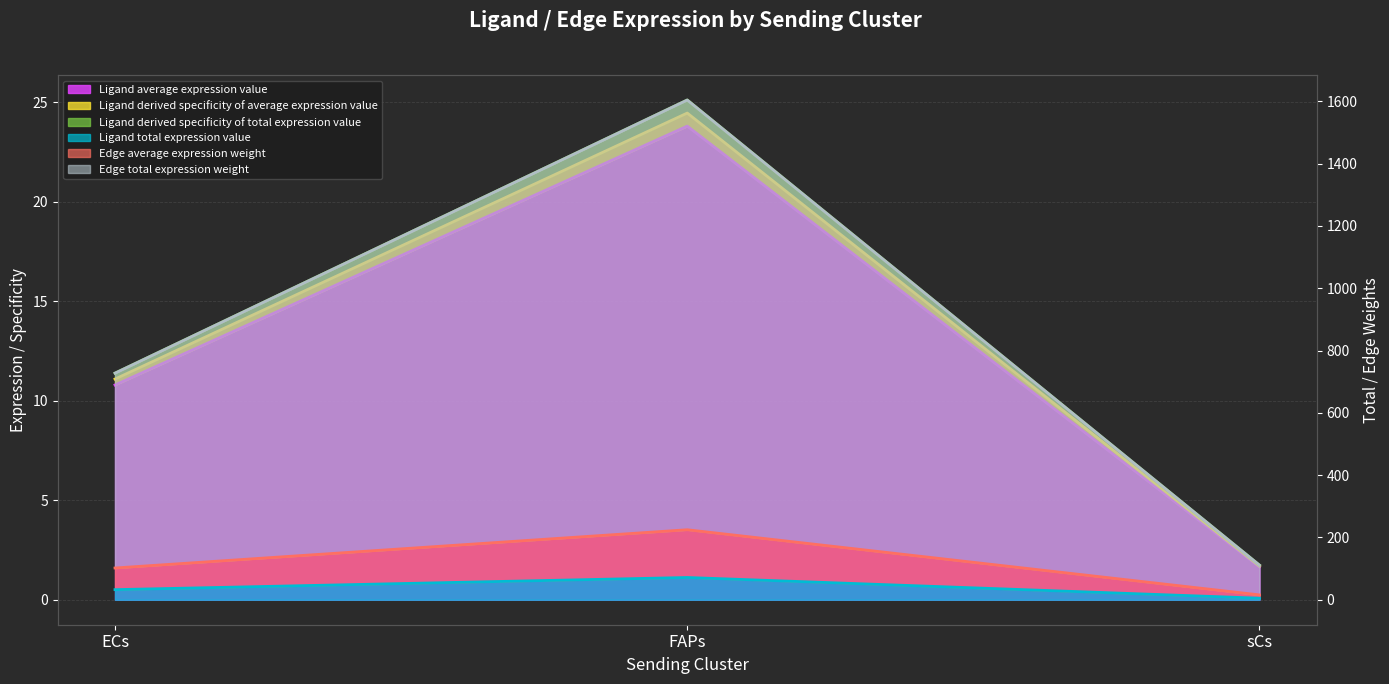

What is the lowest value of the Ligand derived specificity of average expression value series?

1.7